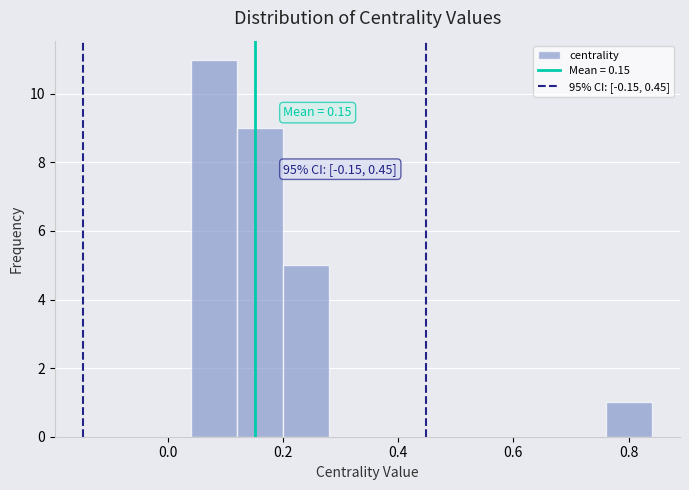

Over which range of the x-axis is the bar tallest?

0.04 to 0.12